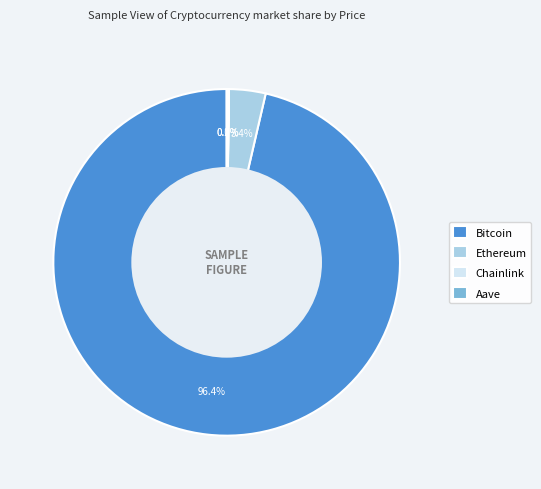

Which category accounts for the majority?

Bitcoin